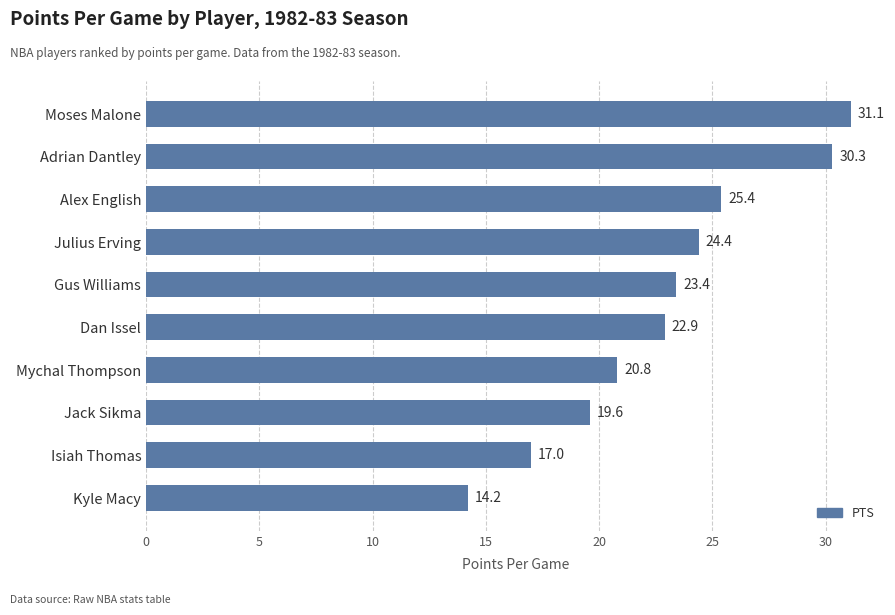

Reading top to bottom, transcribe all the data shown in this chart.

Moses Malone=31.1	Adrian Dantley=30.3	Alex English=25.4	Julius Erving=24.4	Gus Williams=23.4	Dan Issel=22.9	Mychal Thompson=20.8	Jack Sikma=19.6	Isiah Thomas=17.0	Kyle Macy=14.2